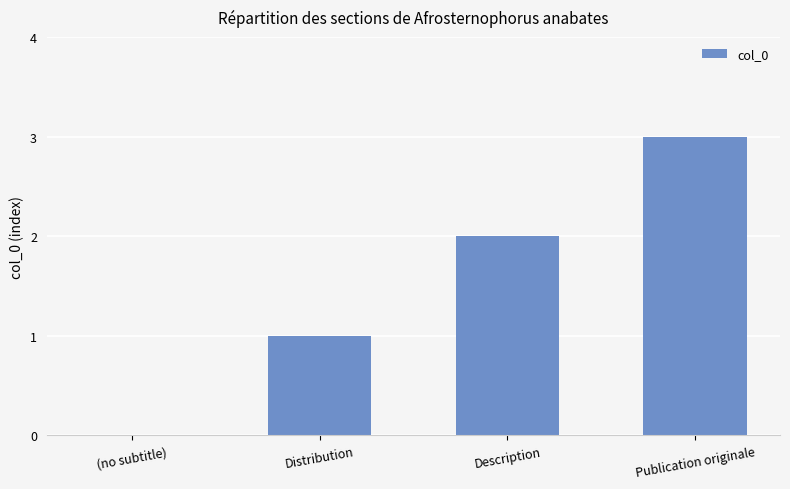

What is the change in value from (no subtitle) to Publication originale?

+3